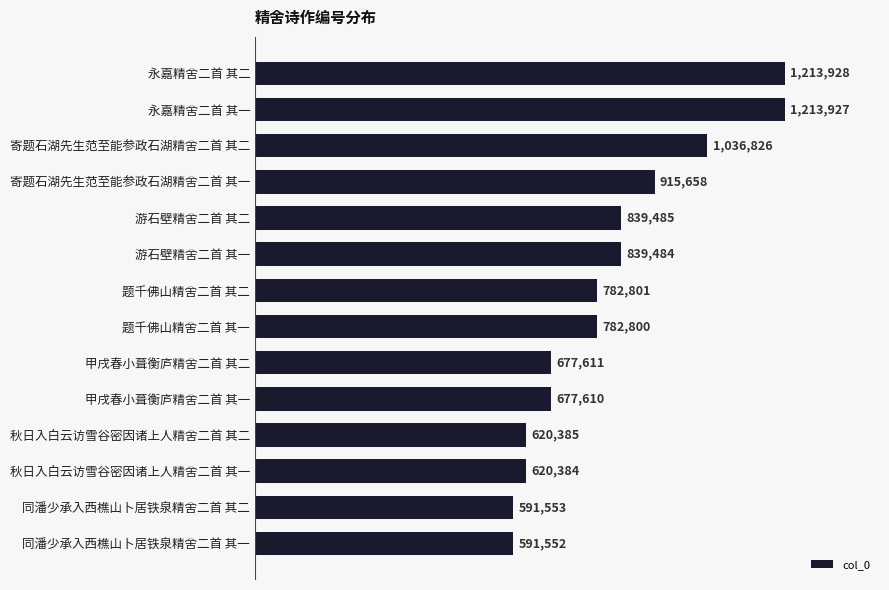

What is the greatest value displayed?

1213928